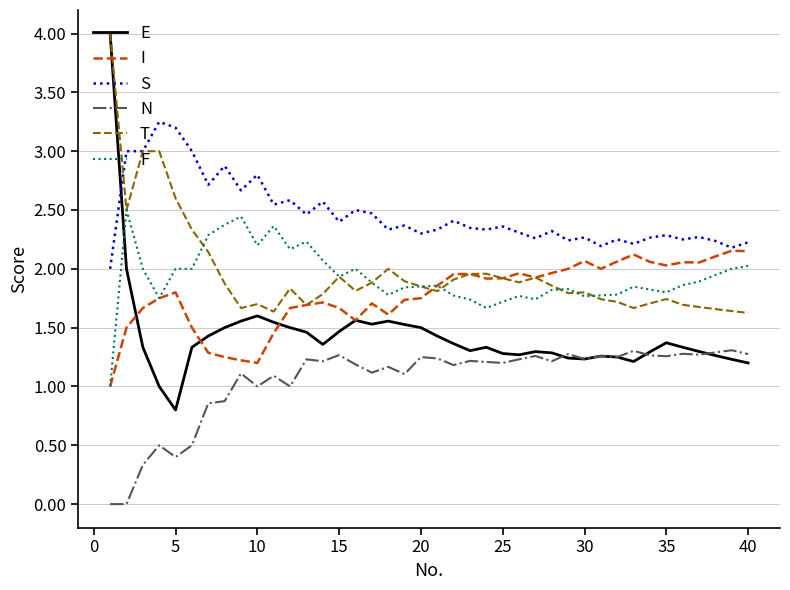

True or false: N and S cross at least once.

False